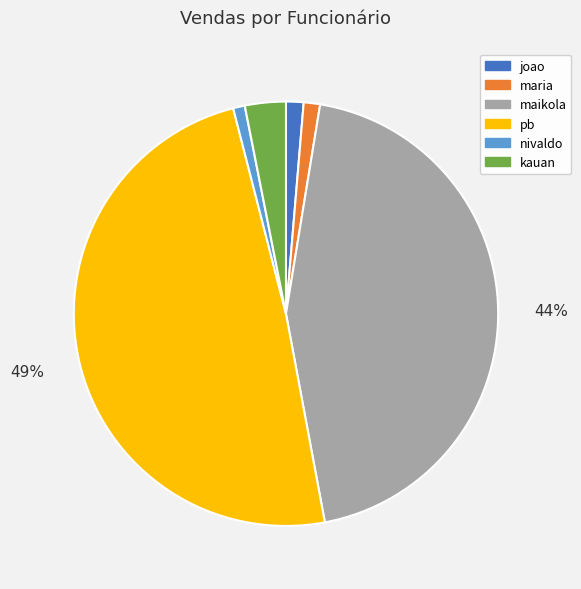

To the nearest percent, what is the difference between the largest and smallest slice percentages?

48%